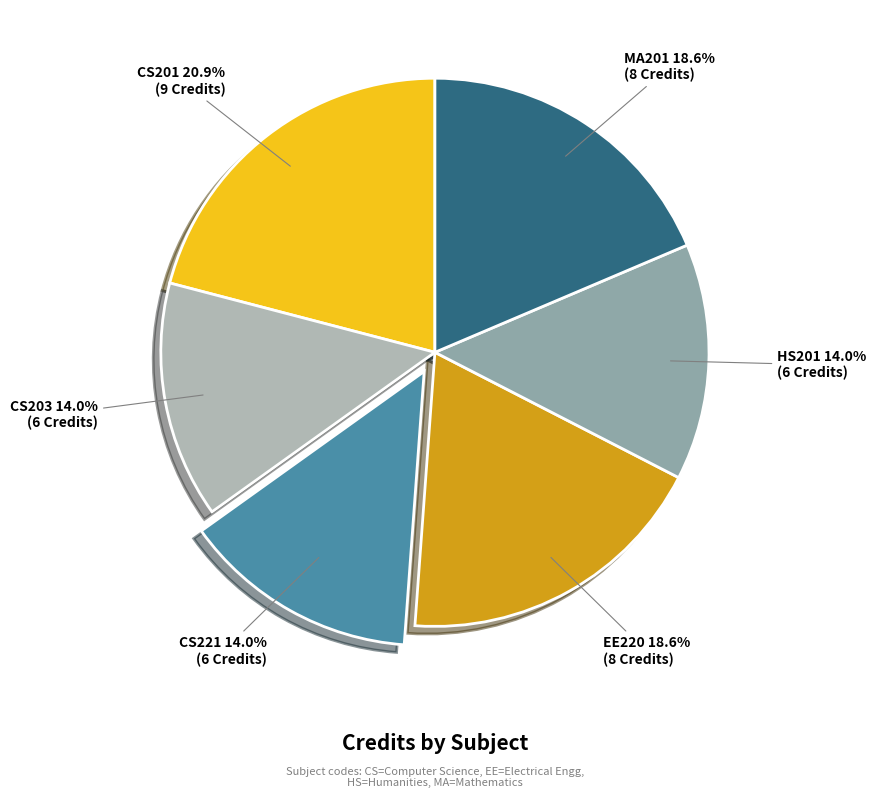

Is there a majority slice in this chart?

No